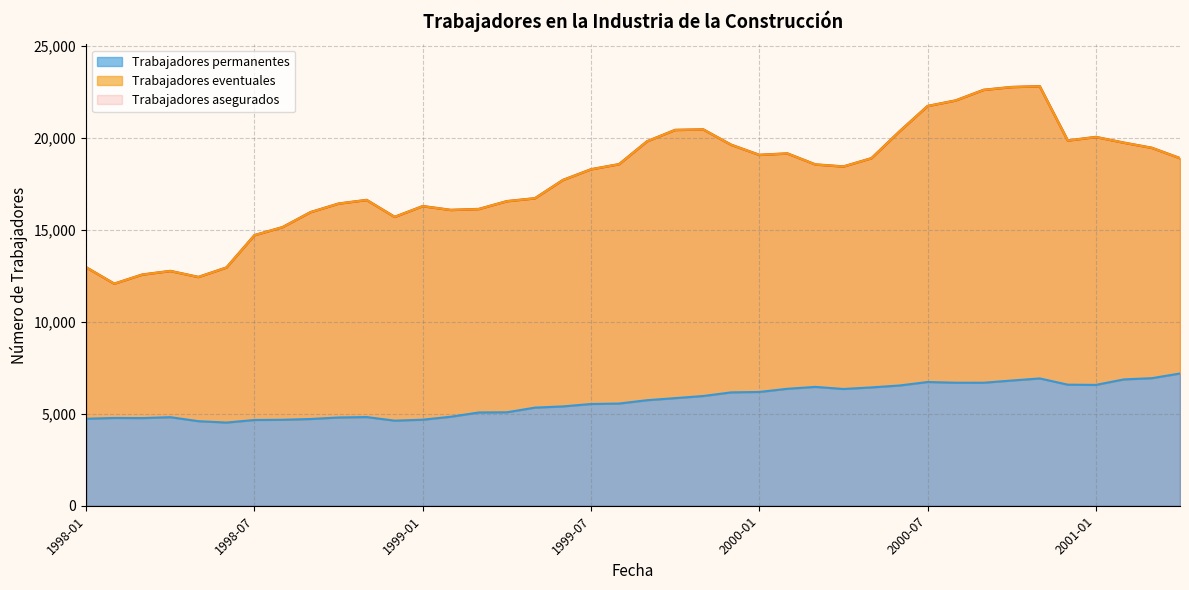

Reading left to right, list all the values displayed in this chart.

Trabajadores asegurados: 1998-01=12955	1998-02=12066	1998-03=12561	1998-04=12757	1998-05=12430	1998-06=12944	1998-07=14702	1998-08=15138	1998-09=15954	1998-10=16419	1998-11=16616	1998-12=15696	1999-01=16281	1999-02=16074	1999-03=16125	1999-04=16550	1999-05=16708	1999-06=17702	1999-07=18283	1999-08=18561	1999-09=19806	1999-10=20422	1999-11=20451	1999-12=19615	2000-01=19067	2000-02=19145	2000-03=18547	2000-04=18435	2000-05=18886	2000-06=20344	2000-07=21721	2000-08=22024	2000-09=22601	2000-10=22755	2000-11=22797	2000-12=19847	2001-01=20040	2001-02=19730	2001-03=19449	2001-04=18888
Trabajadores permanentes: 1998-01=4728	1998-02=4771	1998-03=4764	1998-04=4813	1998-05=4596	1998-06=4521	1998-07=4661	1998-08=4672	1998-09=4714	1998-10=4797	1998-11=4820	1998-12=4624	1999-01=4676	1999-02=4838	1999-03=5070	1999-04=5080	1999-05=5333	1999-06=5399	1999-07=5530	1999-08=5554	1999-09=5737	1999-10=5849	1999-11=5964	1999-12=6162	2000-01=6184	2000-02=6357	2000-03=6460	2000-04=6346	2000-05=6432	2000-06=6536	2000-07=6725	2000-08=6687	2000-09=6686	2000-10=6806	2000-11=6919	2000-12=6580	2001-01=6568	2001-02=6867	2001-03=6934	2001-04=7188
Trabajadores eventuales: 1998-01=12955	1998-02=12066	1998-03=12561	1998-04=12757	1998-05=12430	1998-06=12944	1998-07=14702	1998-08=15138	1998-09=15954	1998-10=16419	1998-11=16616	1998-12=15696	1999-01=16281	1999-02=16074	1999-03=16125	1999-04=16550	1999-05=16708	1999-06=17702	1999-07=18283	1999-08=18561	1999-09=19806	1999-10=20422	1999-11=20451	1999-12=19615	2000-01=19067	2000-02=19145	2000-03=18547	2000-04=18435	2000-05=18886	2000-06=20344	2000-07=21721	2000-08=22024	2000-09=22601	2000-10=22755	2000-11=22797	2000-12=19847	2001-01=20040	2001-02=19730	2001-03=19449	2001-04=18888